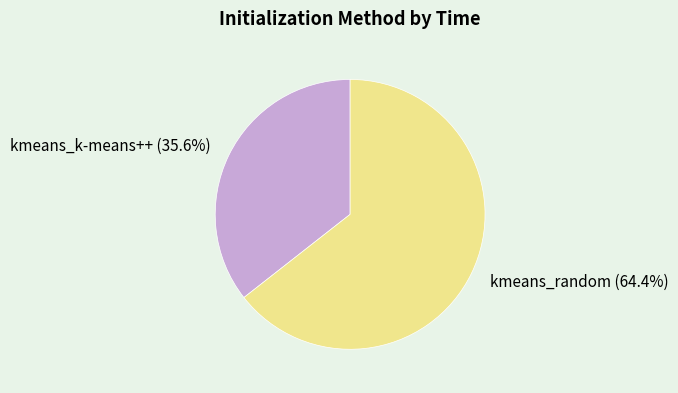

Which slice is the largest?

kmeans_random